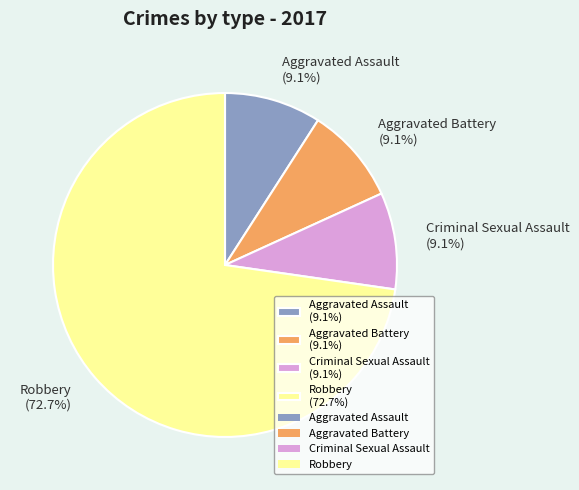

The Aggravated Assault slice represents 1% of the pie. True or false?

False